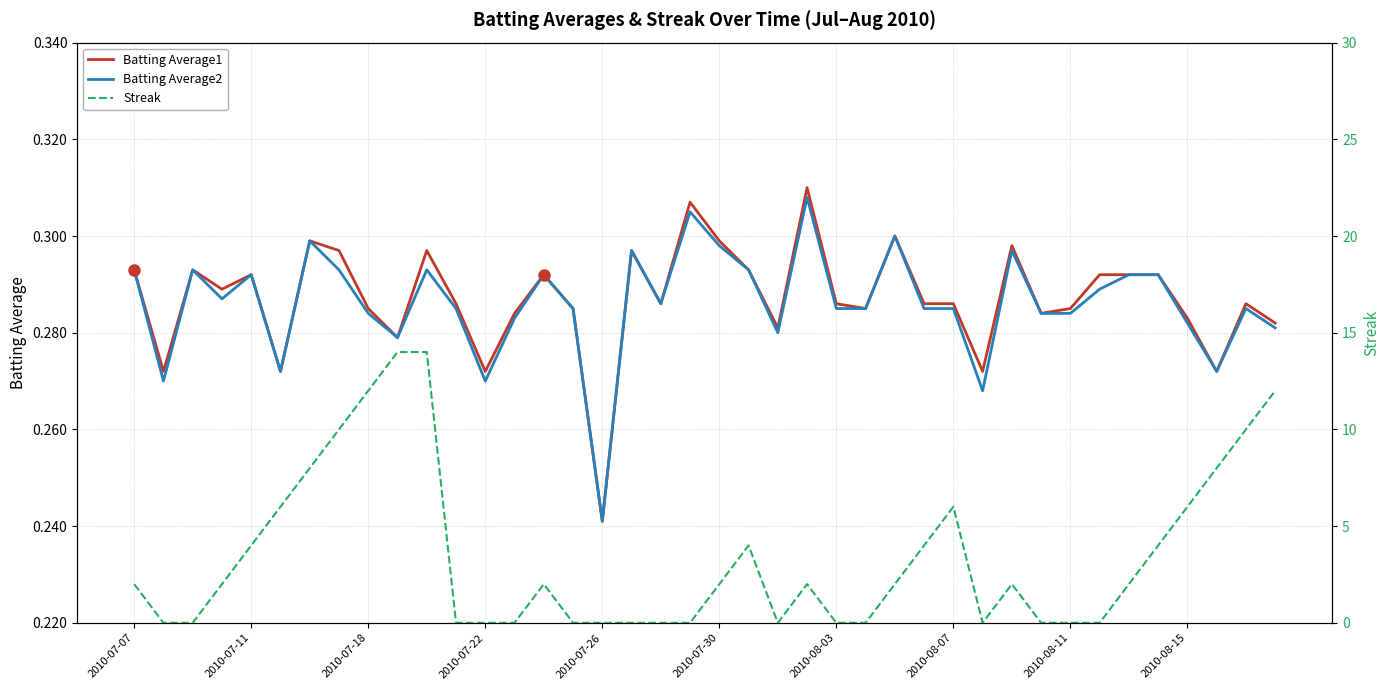

True or false: Batting Average1 has a value of 0.5 at 34.

False